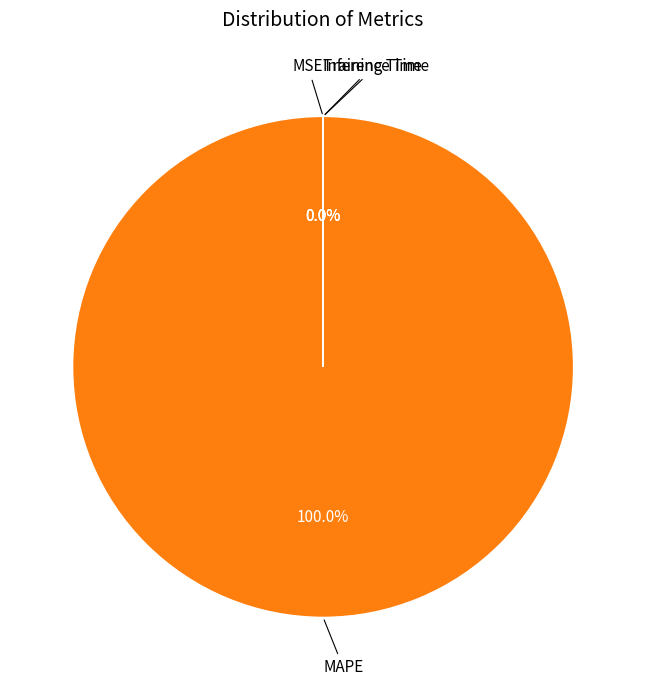

Rank the categories by value from lowest to highest.

Inference Time, Training Time, MSE, MAPE